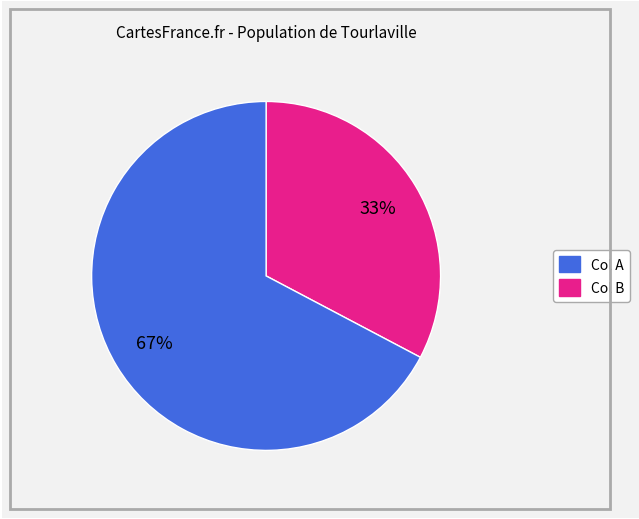

To the nearest percent, what is the average slice percentage?

50%